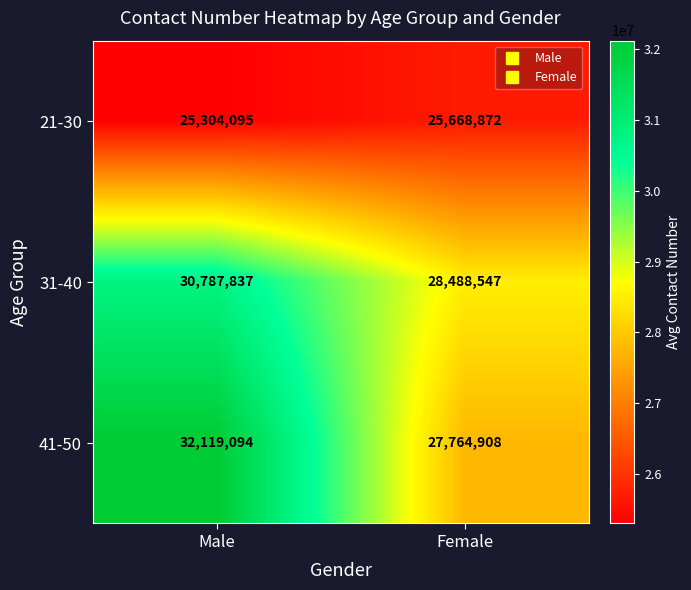

How many categories are shown in the chart?

2